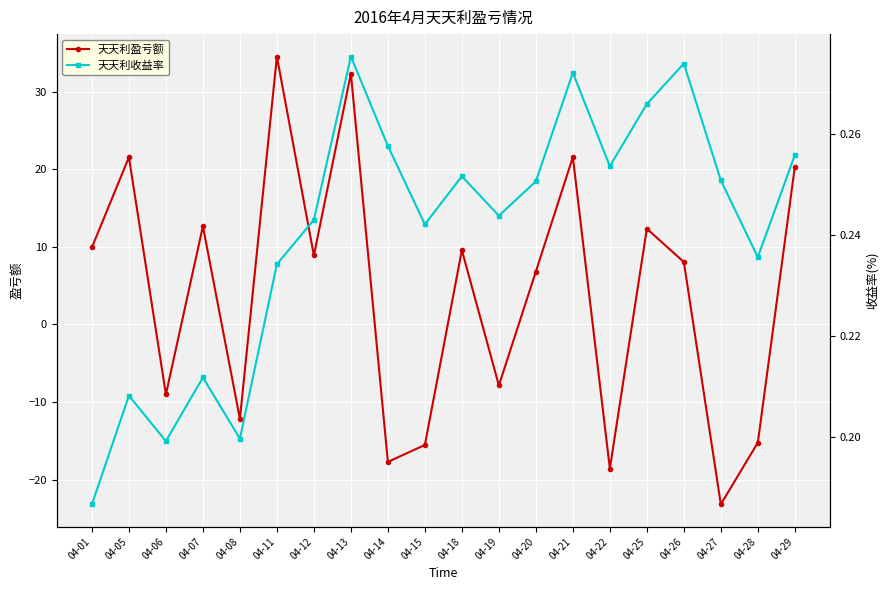

What is the smallest value displayed?

-23.2